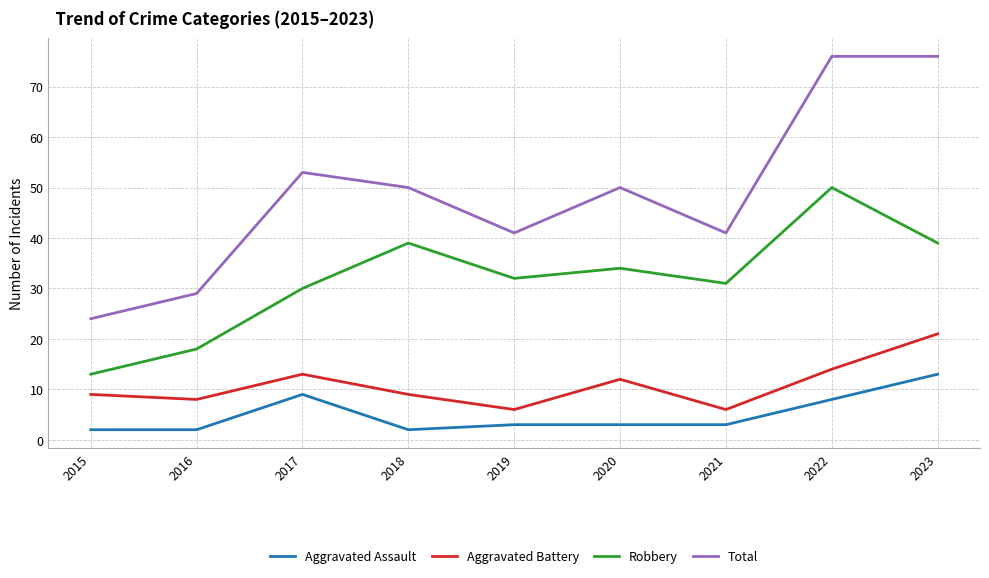

Is it true that Total equals 41 at 2021?

True